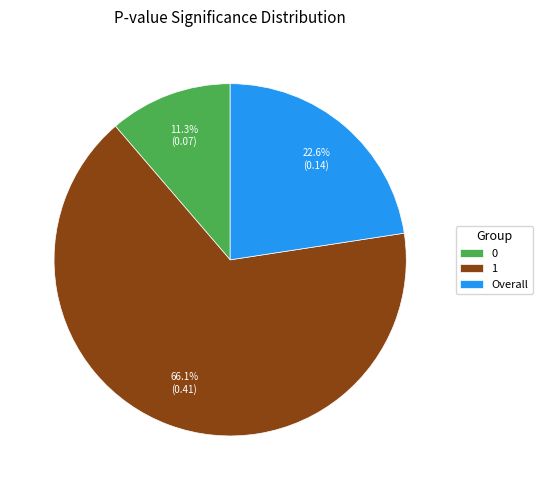

How much of the chart is everything except Overall?

77.4%